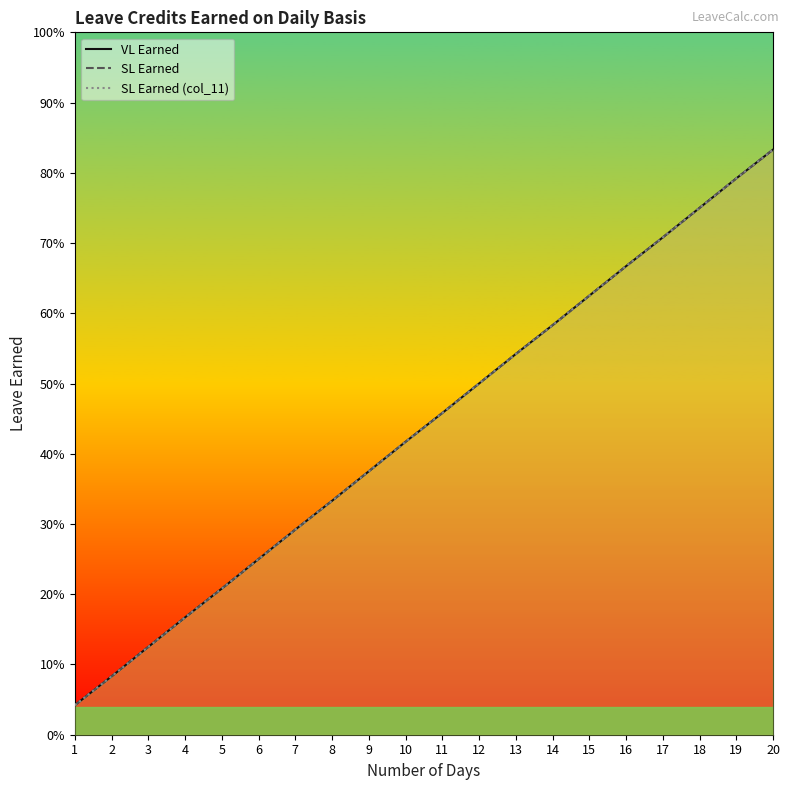

Between 8 and 7, which is larger?

8